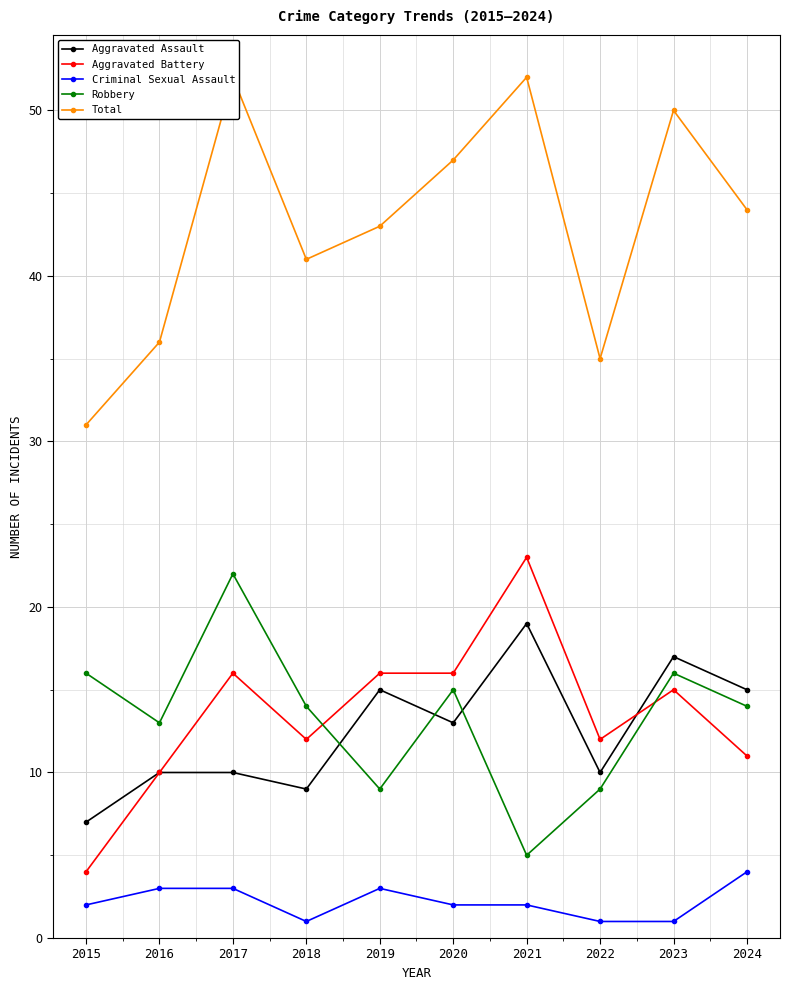

The value of Criminal Sexual Assault at 2016 is 3. True or false?

True